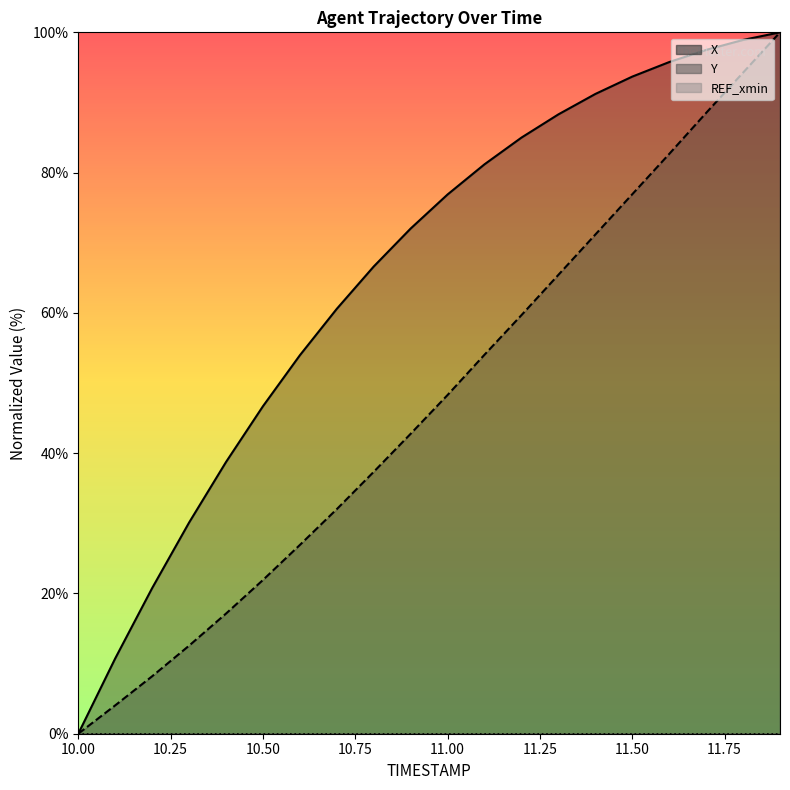

Which category has the highest value in the X series?

11.9